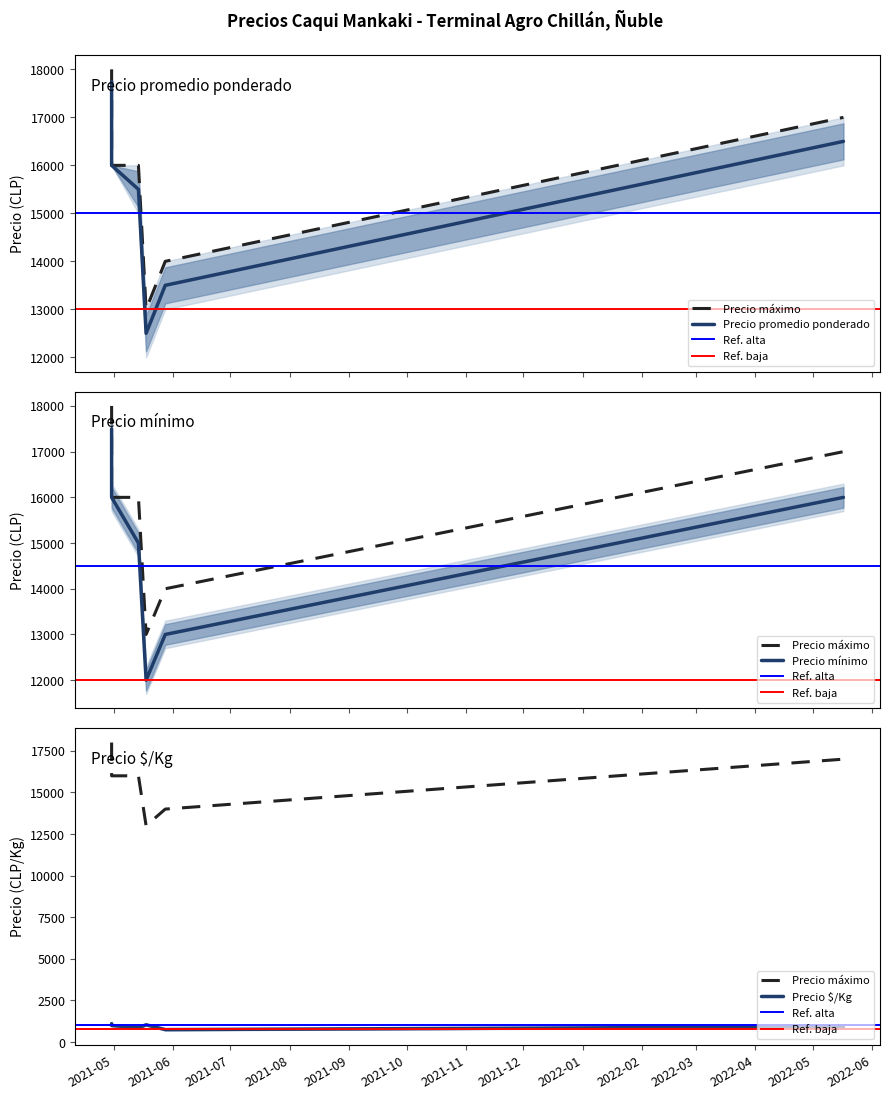

What is the label of the 1st point from the right?

2022-05-17